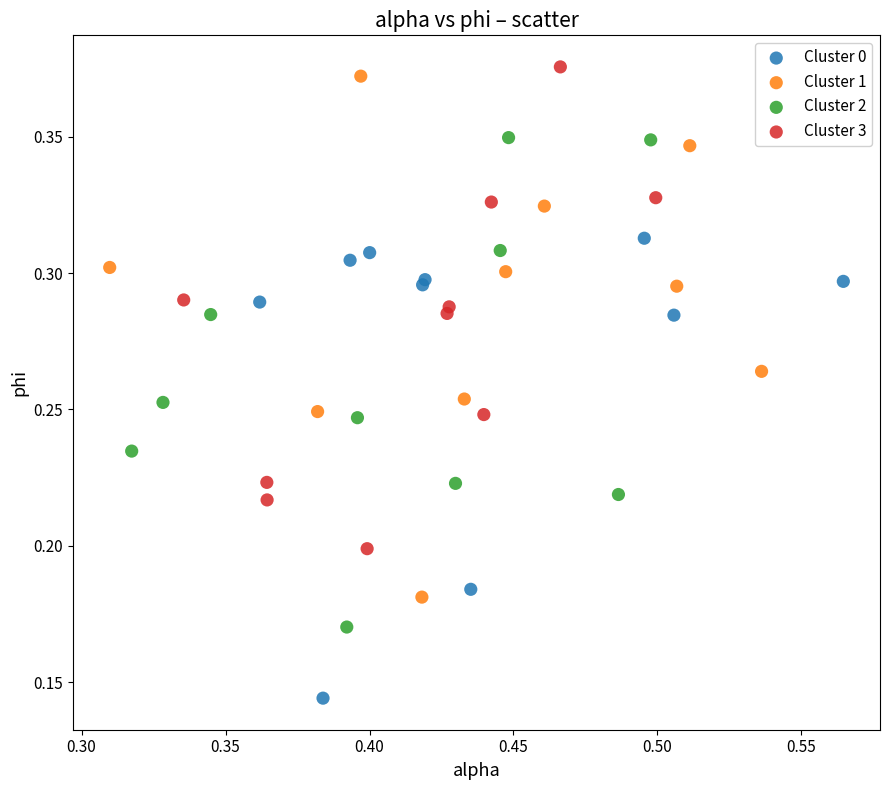

Which series reaches the minimum Y coordinate?

Cluster 0